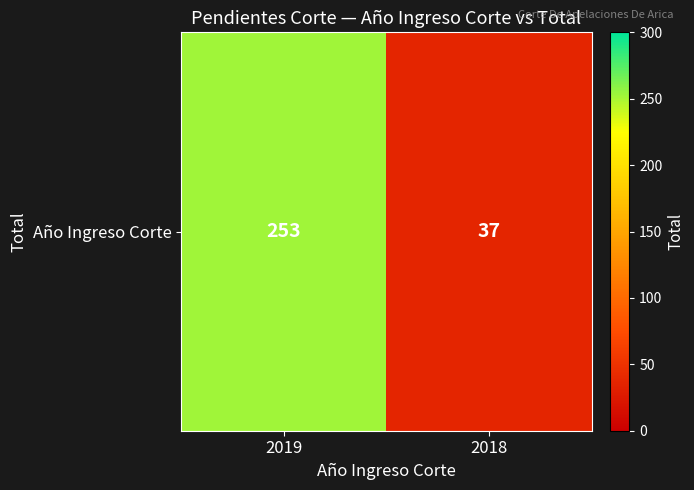

Which label corresponds to the smallest value in the chart?

2018